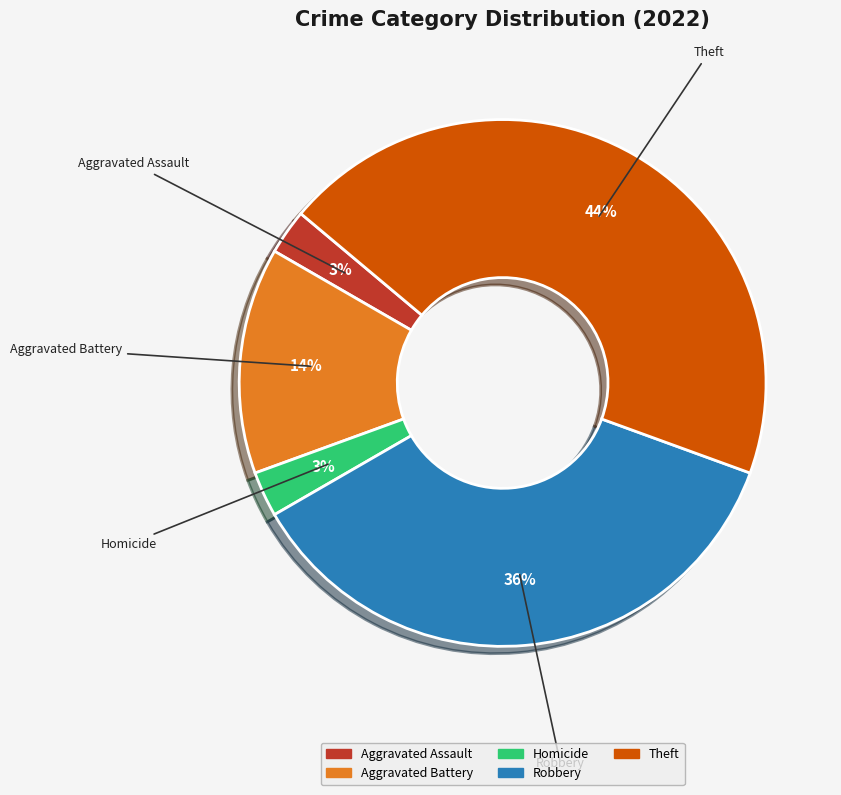

To the nearest percent, what is the average slice percentage?

20%